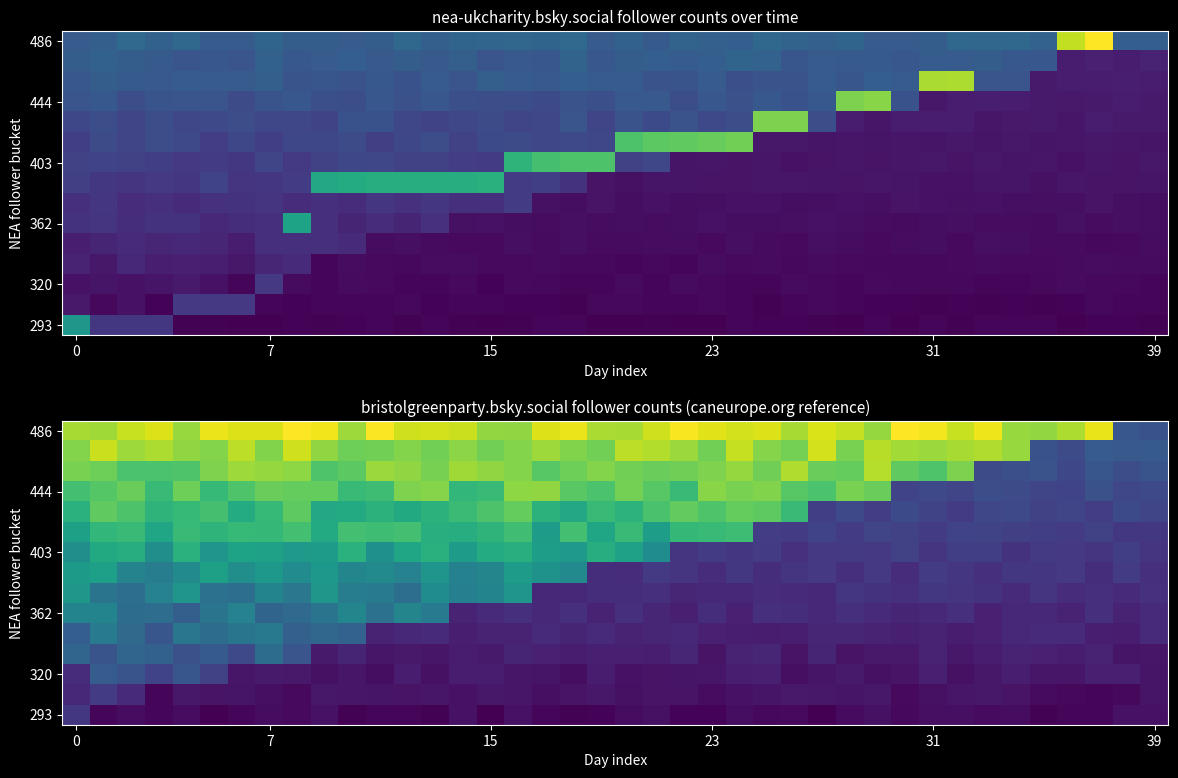

Between 9 and 39, which is larger?

9